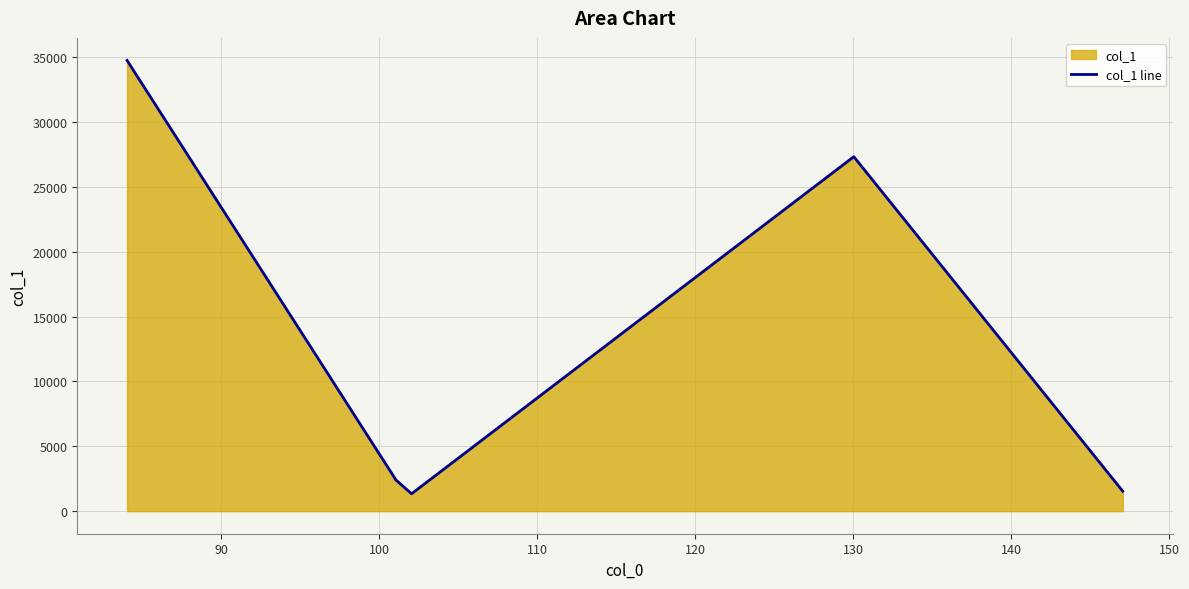

How many points are lower than both their immediate neighbors (excluding endpoints)?

1